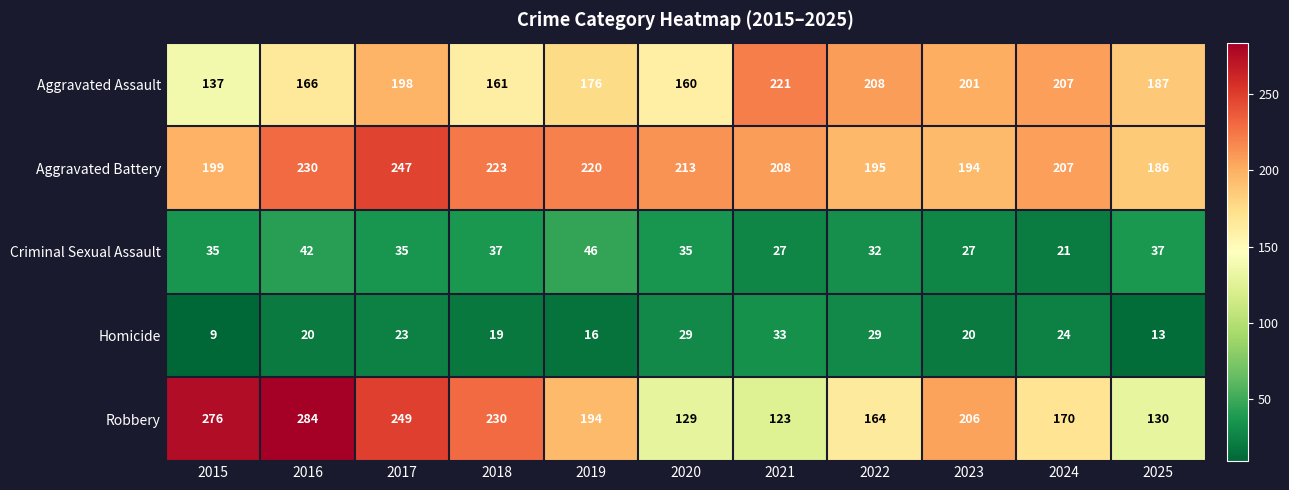

The value of Homicide at 2025 is 21. True or false?

False